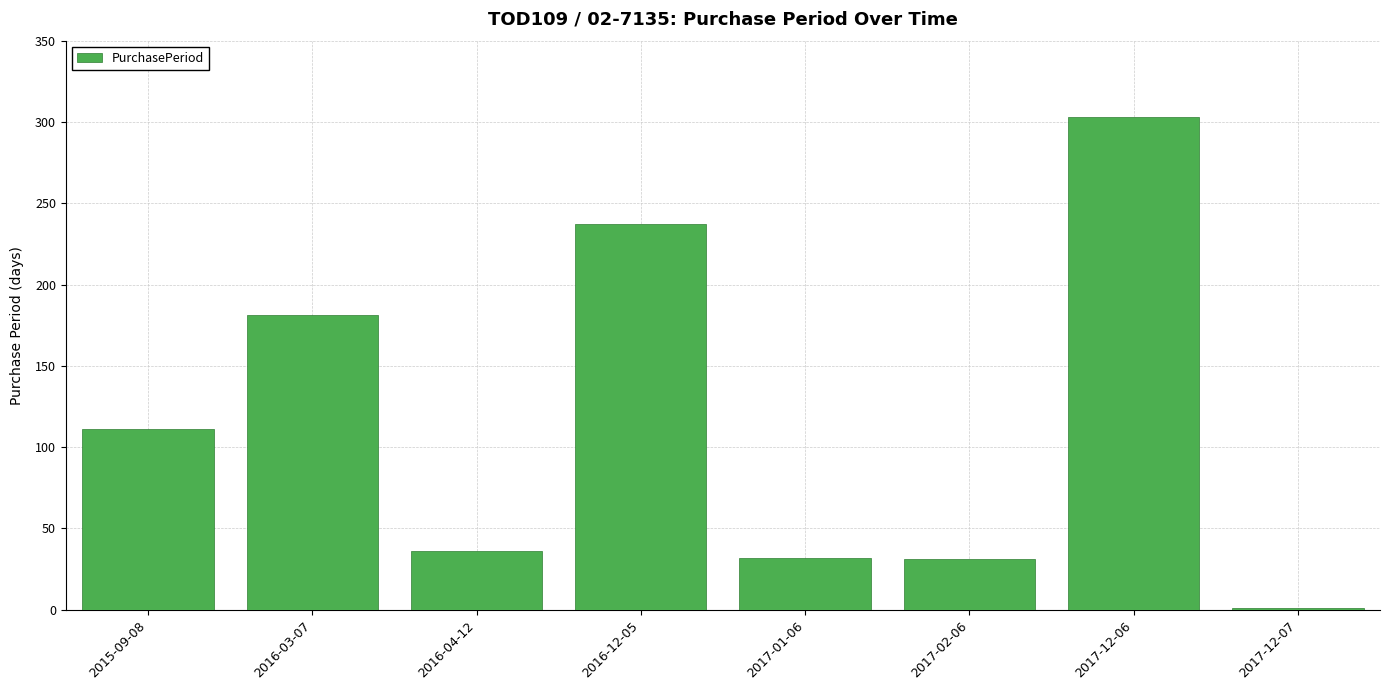

Is it true that the value at 2017-12-06 is 114?

False